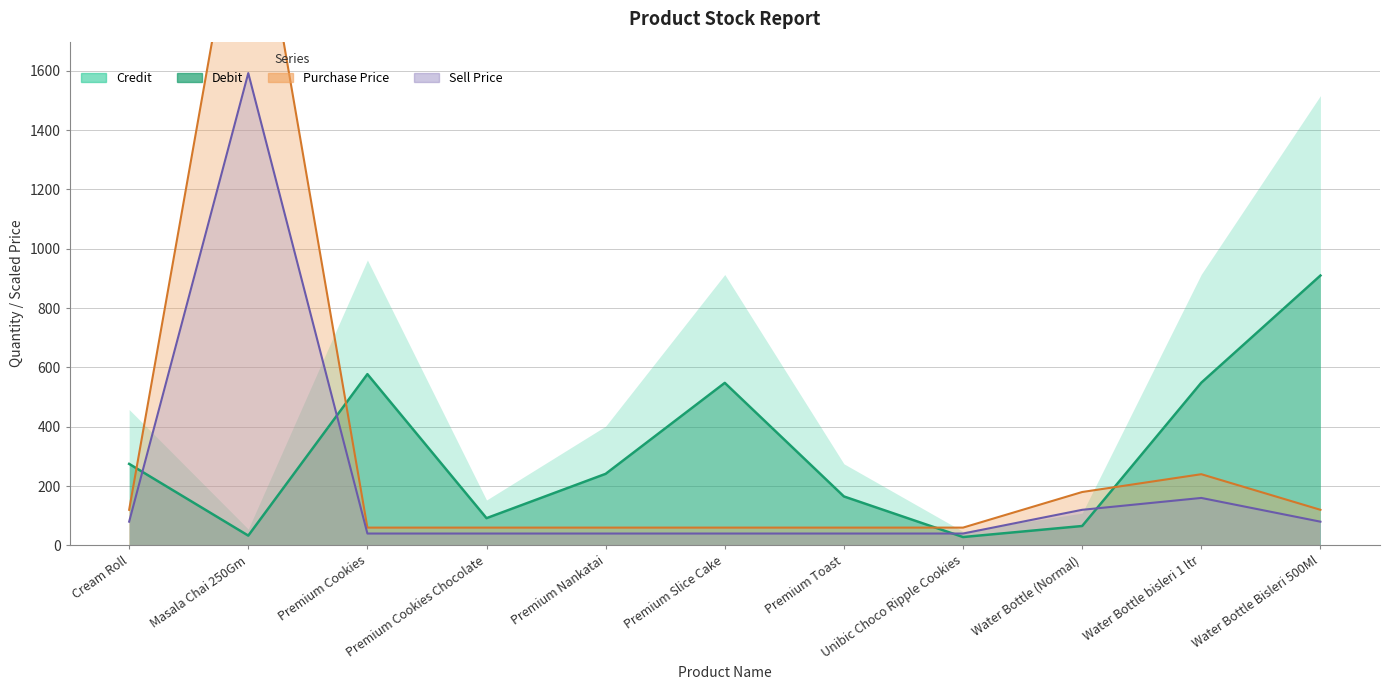

Is it true that Purchase Price equals 102.5 at Premium Cookies?

False